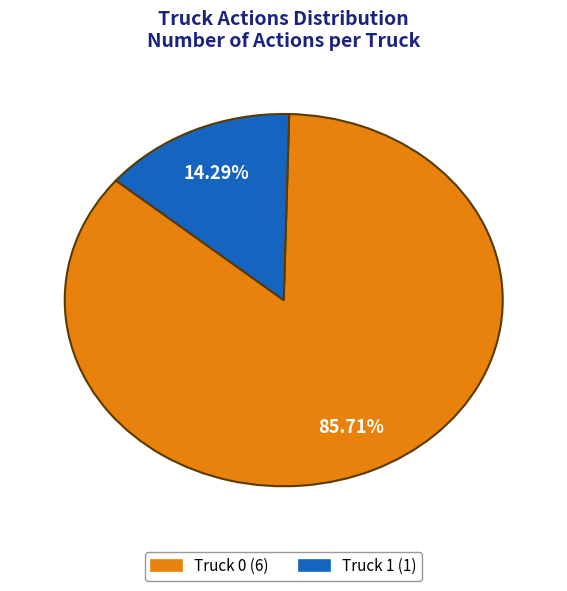

Which slice is the largest?

Truck 0